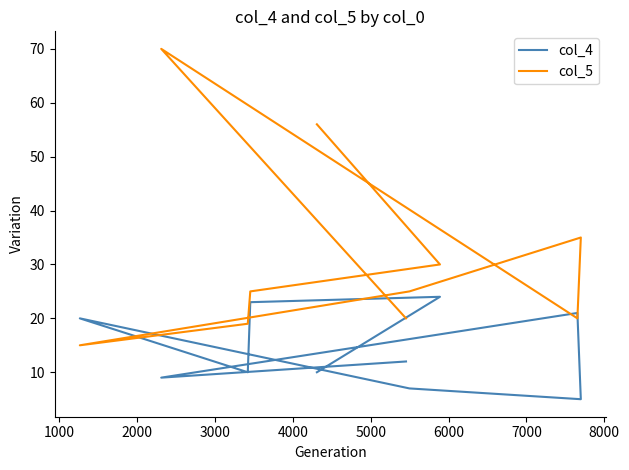

Which series has the largest total across all categories?

col_5